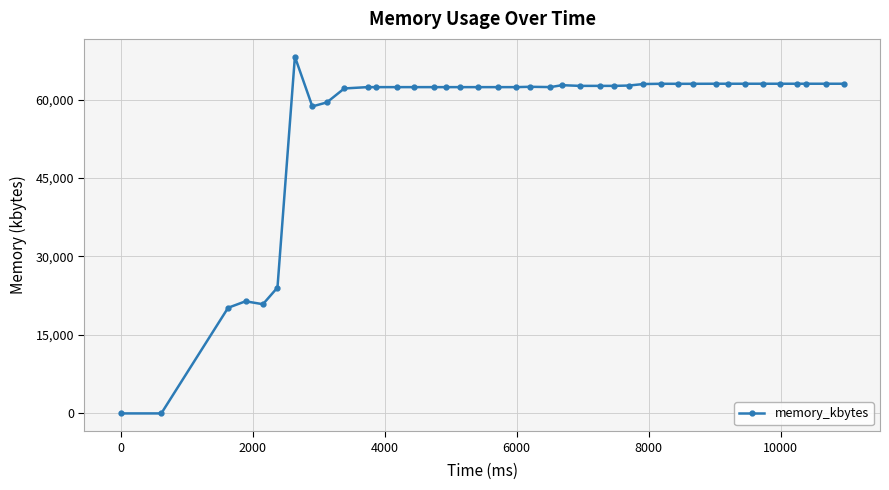

True or false: there are more than 0 points higher than both neighbors.

True